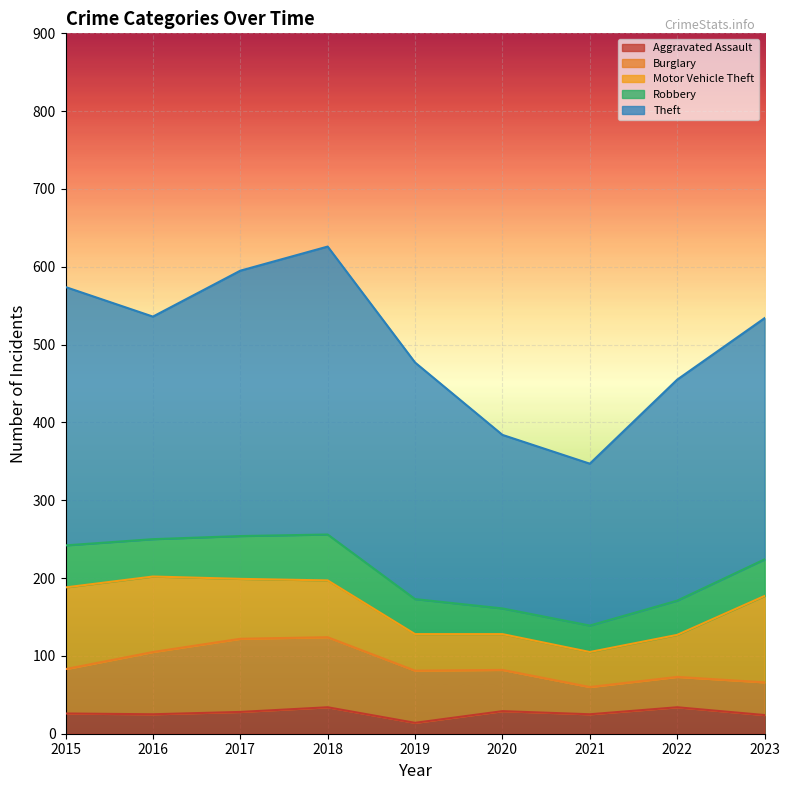

Which series has the largest range (max minus min)?

Theft